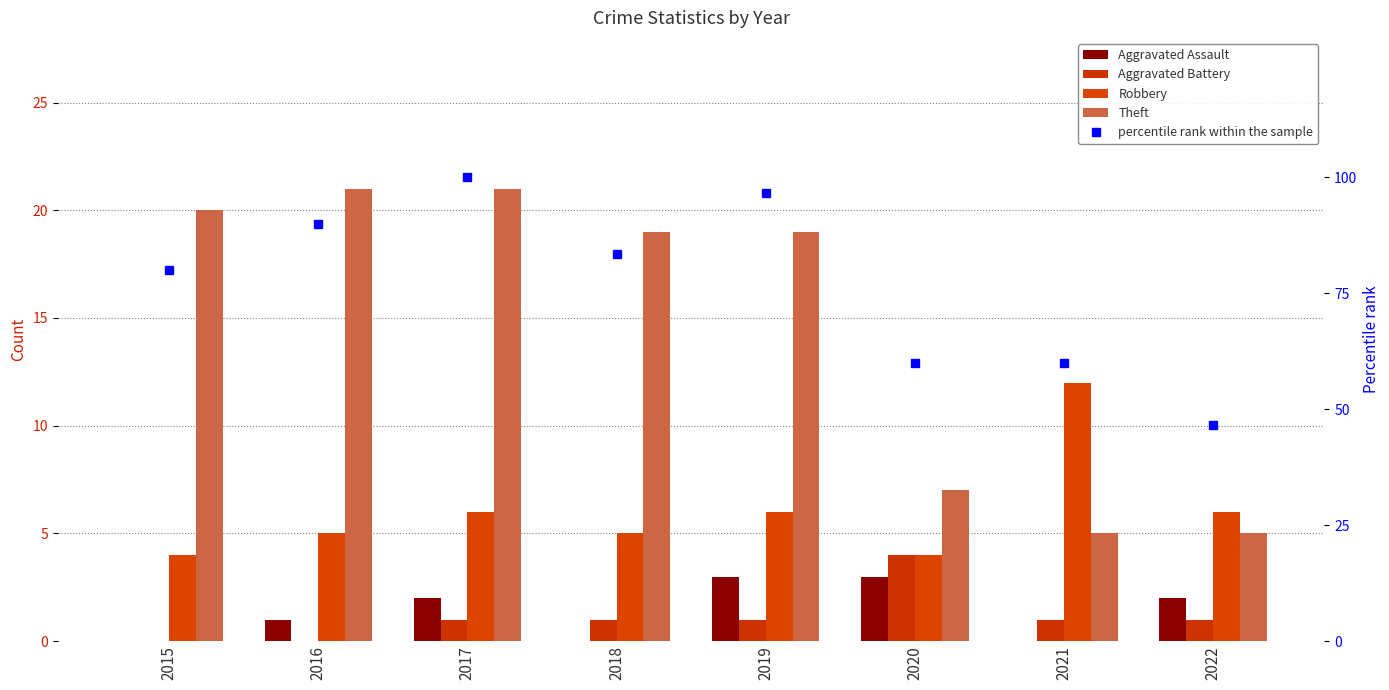

List the labels in order of Robbery value, smallest first.

2015, 2020, 2016, 2018, 2017, 2019, 2022, 2021